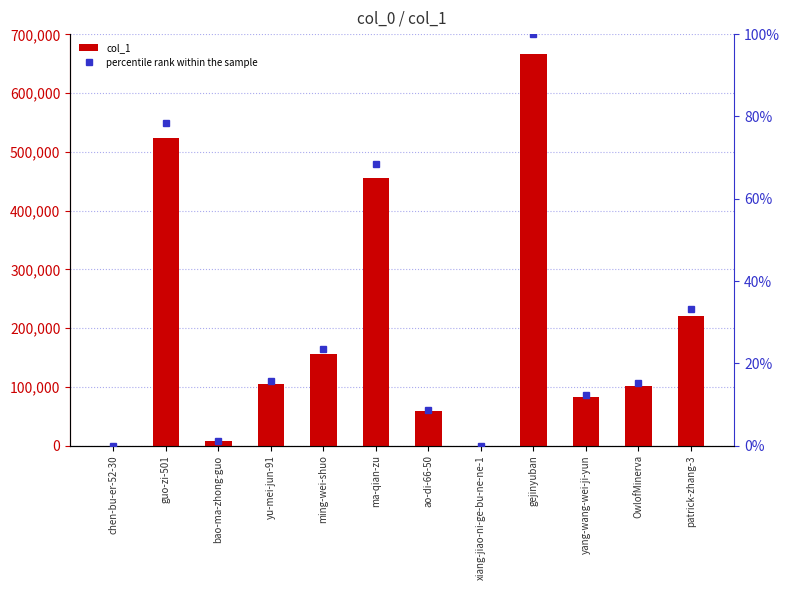

Is it true that percentile rank within the sample equals 49.5 at patrick-zhang-3?

False